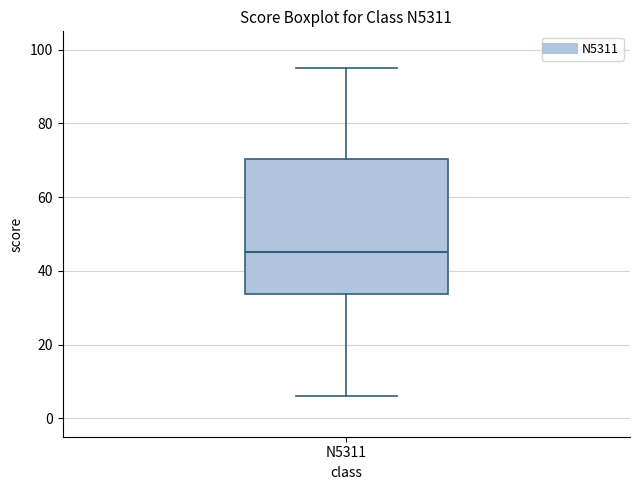

Read this box plot against the y-axis: the position of the median line, the range covered by the box, and the ends of both whiskers. The values are not printed on the chart, so give them approximately, as read against the axis.

median 46, box 34 to 70, whiskers 6 to 96